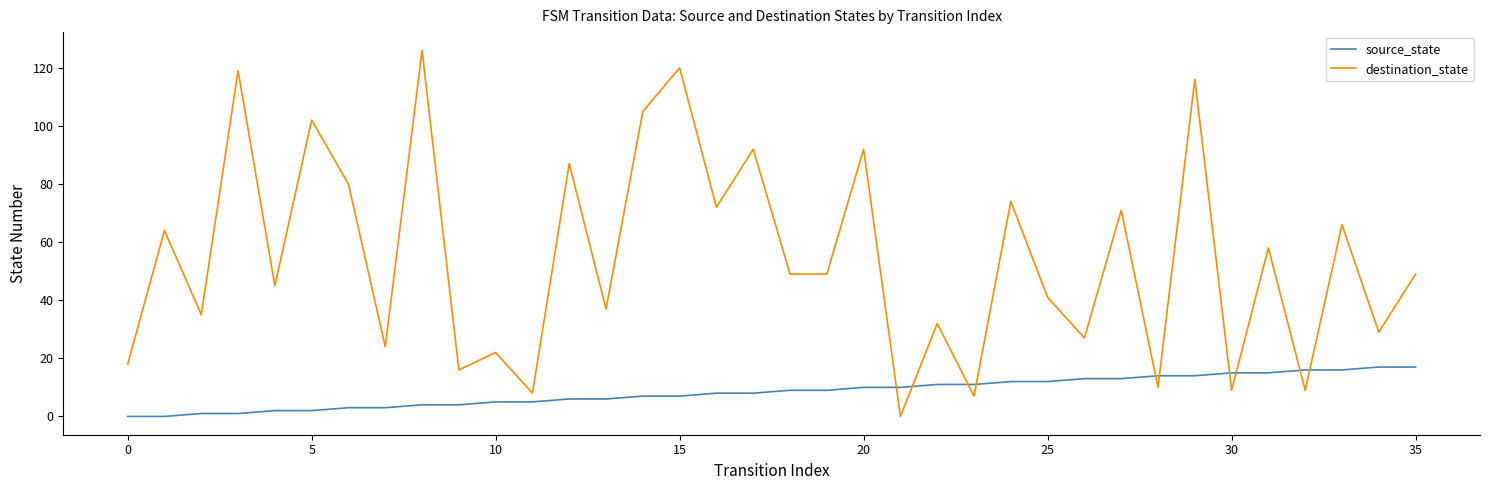

Which series has the largest total across all categories?

destination_state